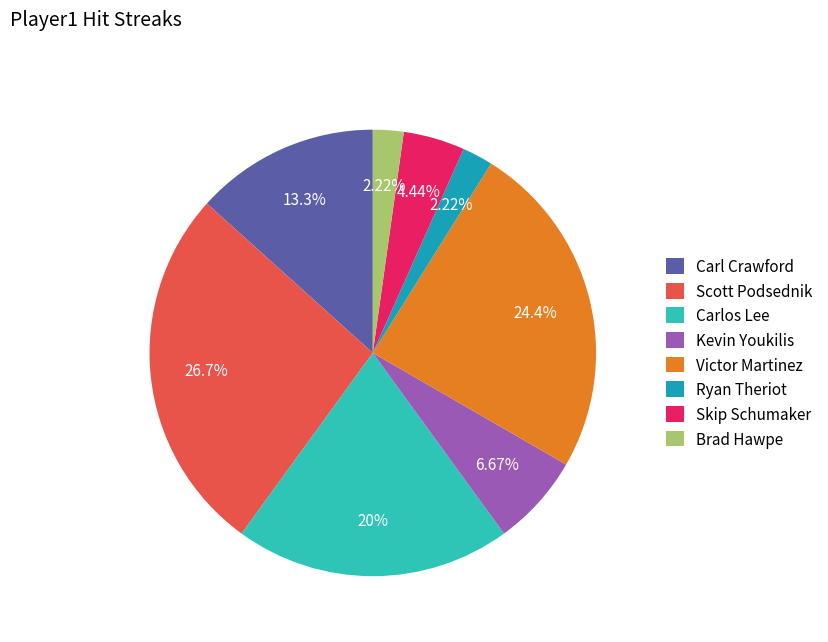

Which has a higher value, Kevin Youkilis or Scott Podsednik?

Scott Podsednik